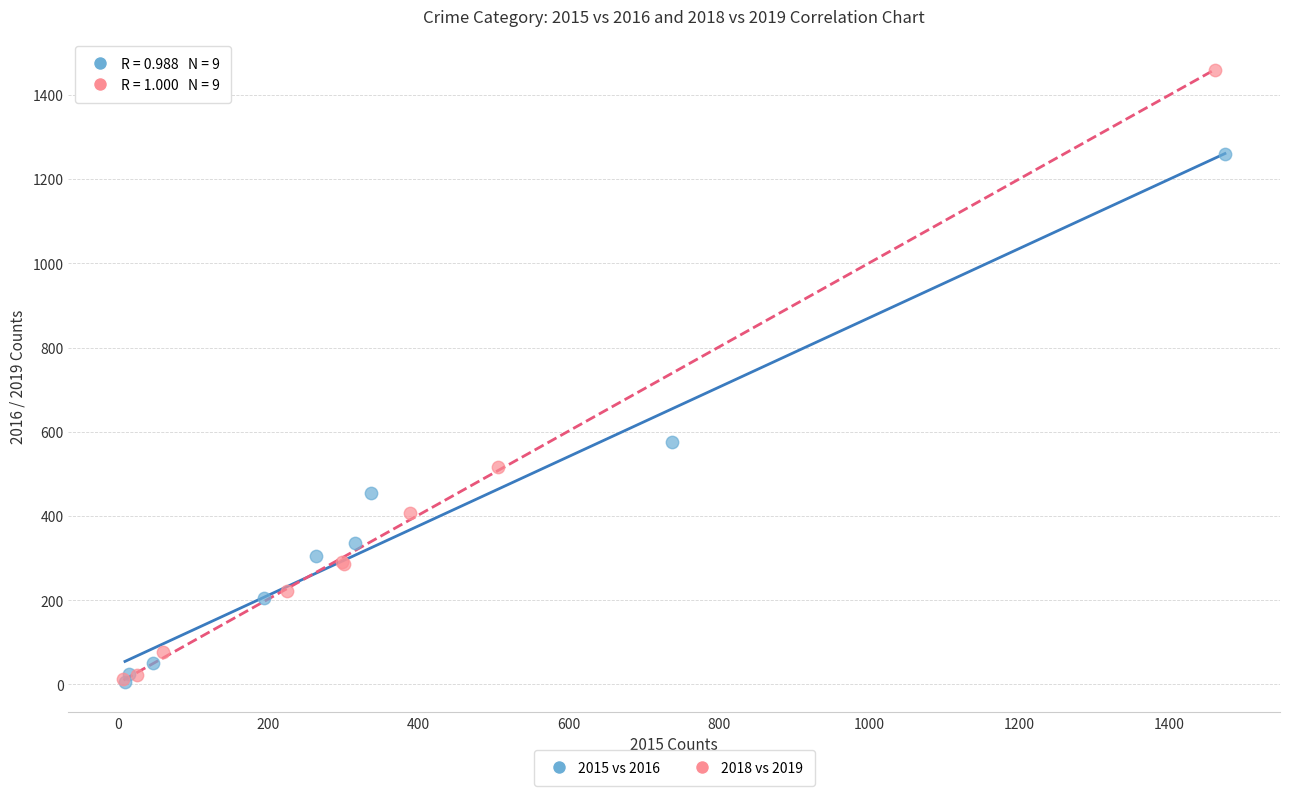

Which series contains the highest Y value?

2018 vs 2019